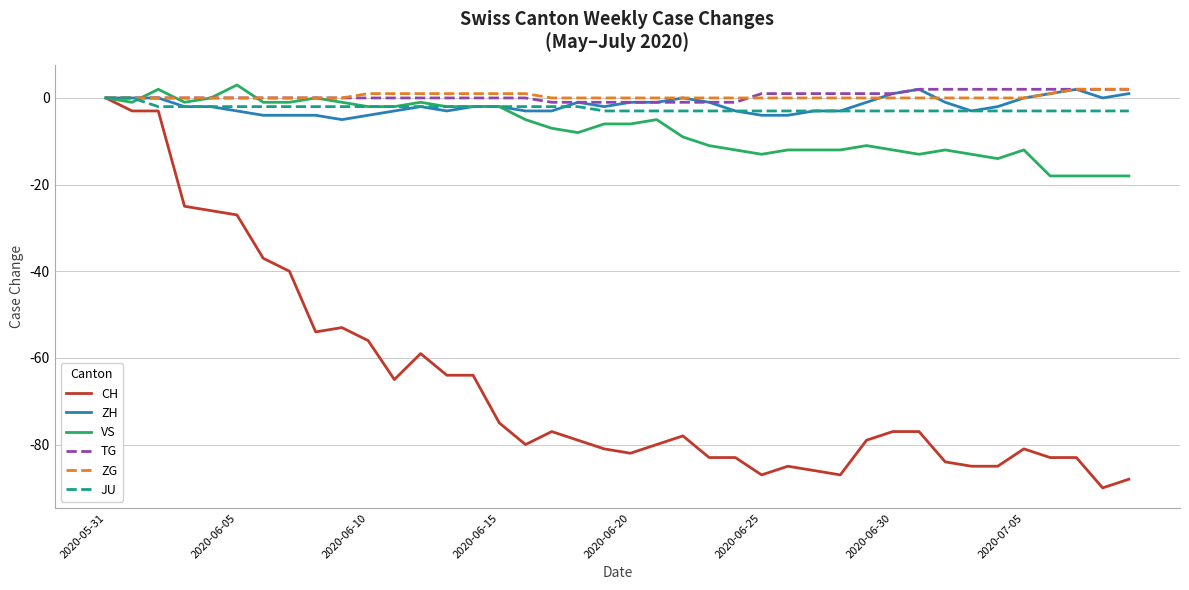

Which series has the largest range (max minus min)?

CH